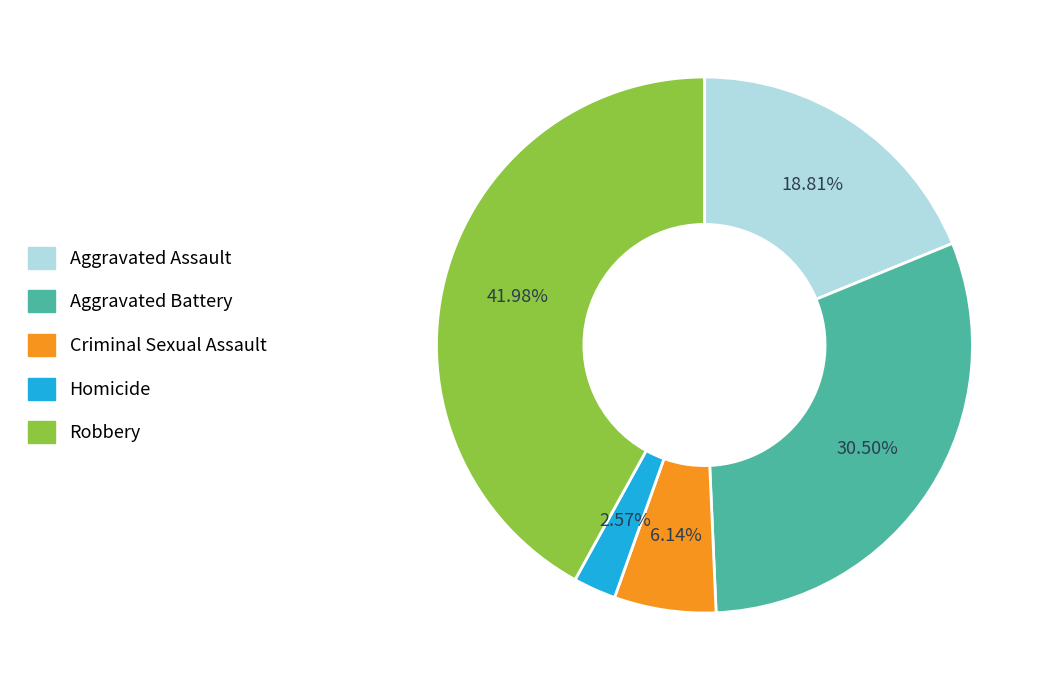

Which slice is the largest?

Robbery